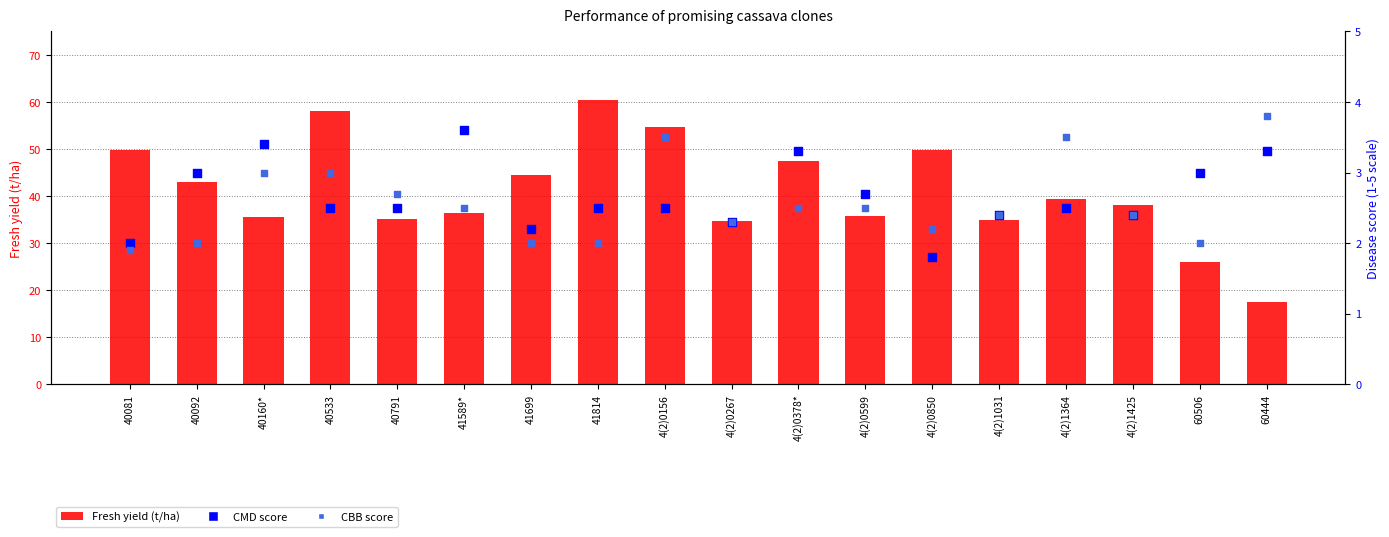

Which series has the largest total across all categories?

Fresh yield (t/ha)